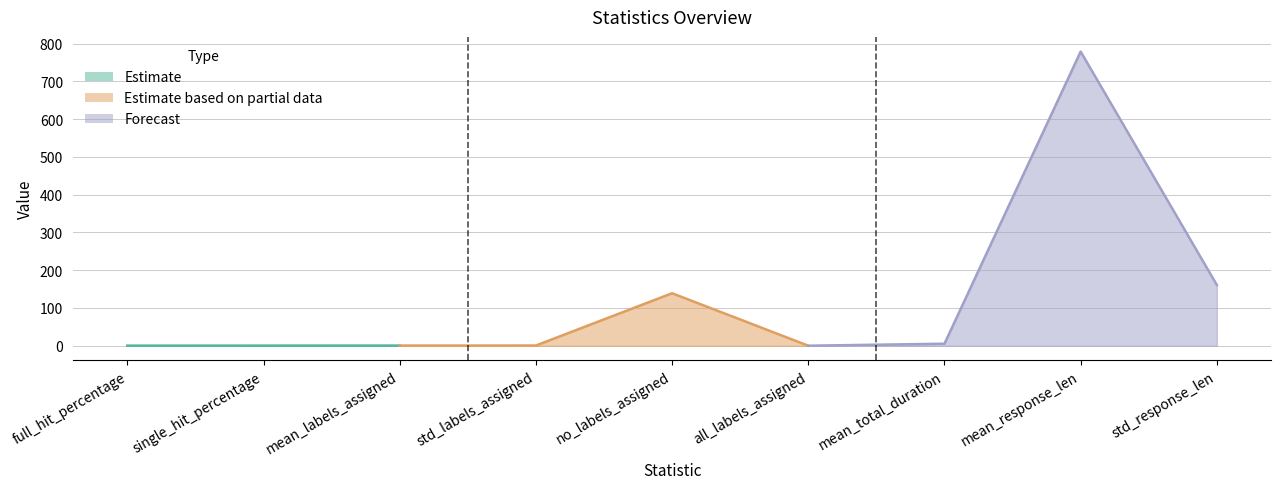

Rank the categories by value from lowest to highest.

all_labels_assigned, full_hit_percentage, single_hit_percentage, mean_labels_assigned, std_labels_assigned, mean_total_duration, no_labels_assigned, std_response_len, mean_response_len